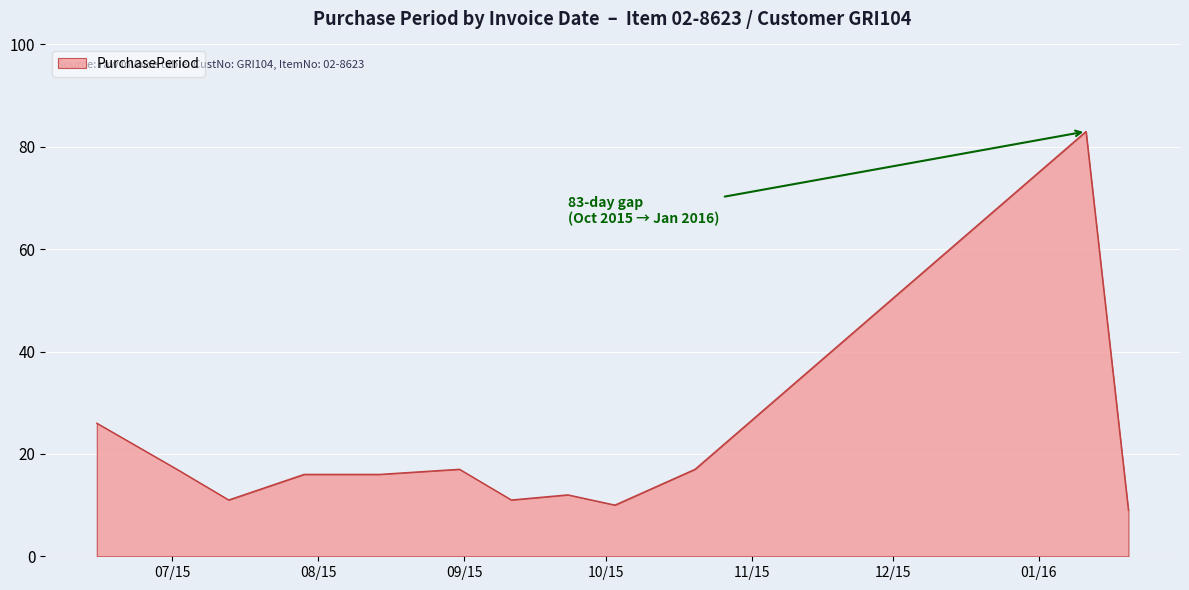

What is the maximum value shown in the chart?

83